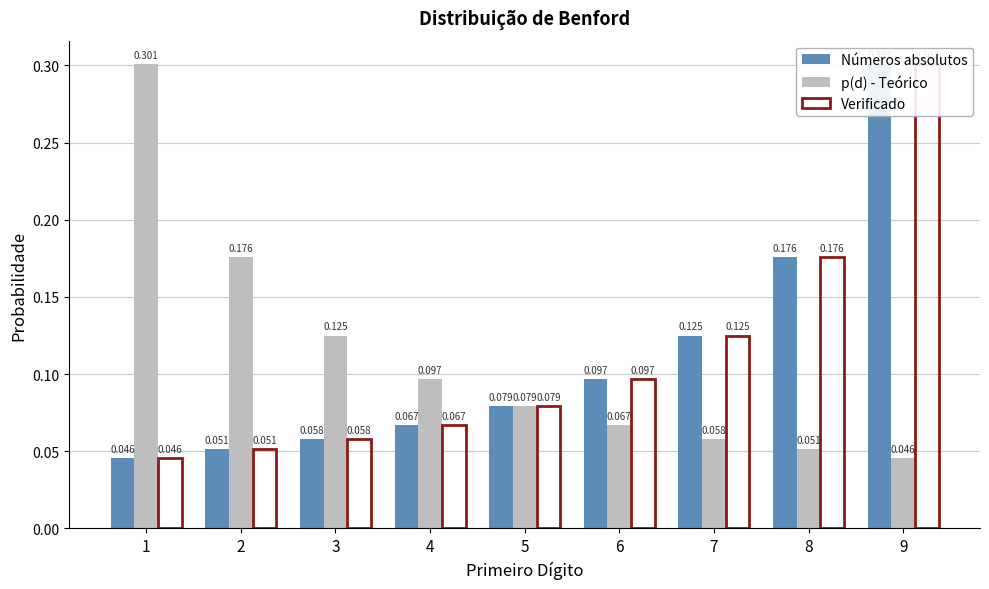

What are all the series names shown in the legend?

Números absolutos, p(d) - Teórico, Verificado